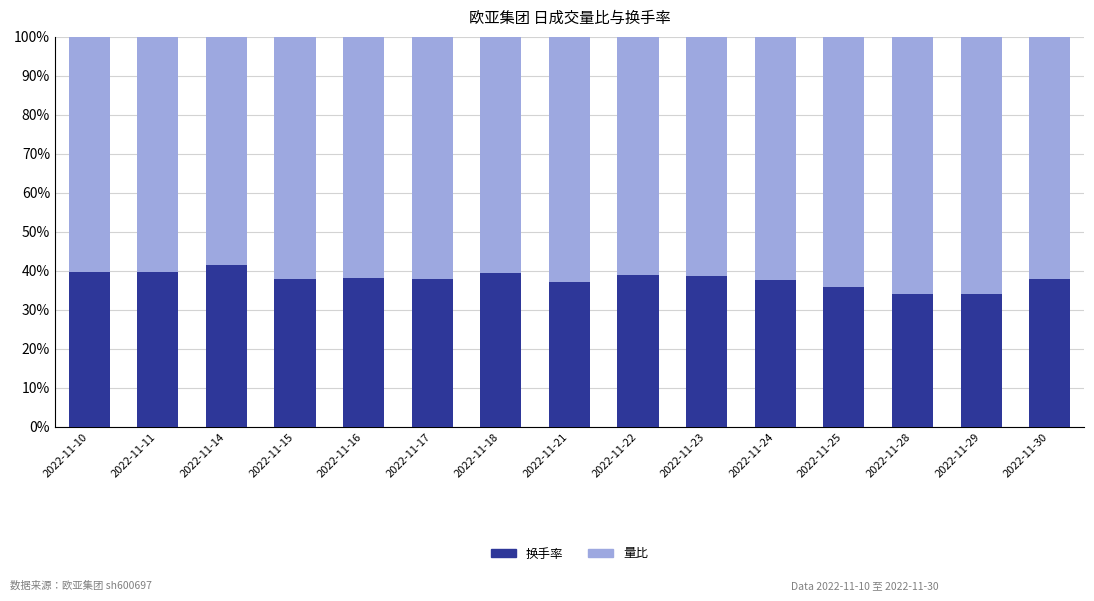

What value does the 量比 series have at 2022-11-23?

0.6